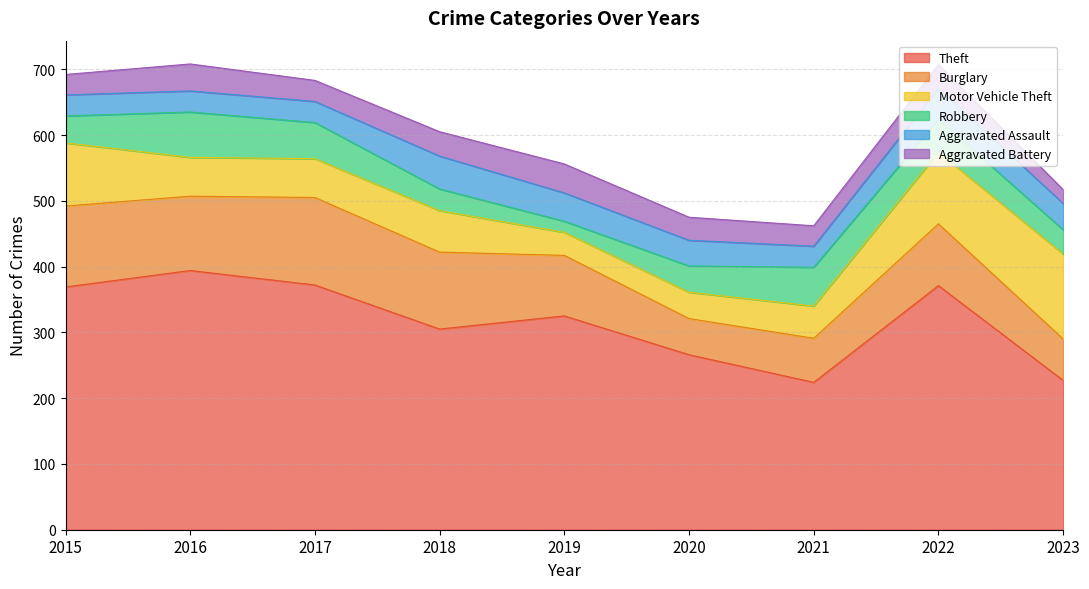

At which label is Robbery closest to 43?

2015